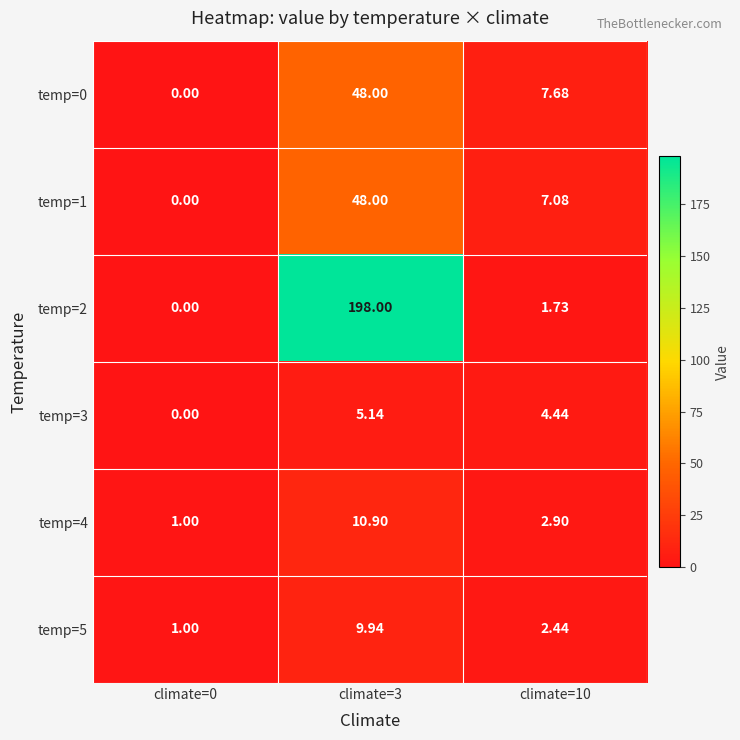

Is the value of temp=5 at climate=10 greater than the value of temp=1 at climate=10?

No